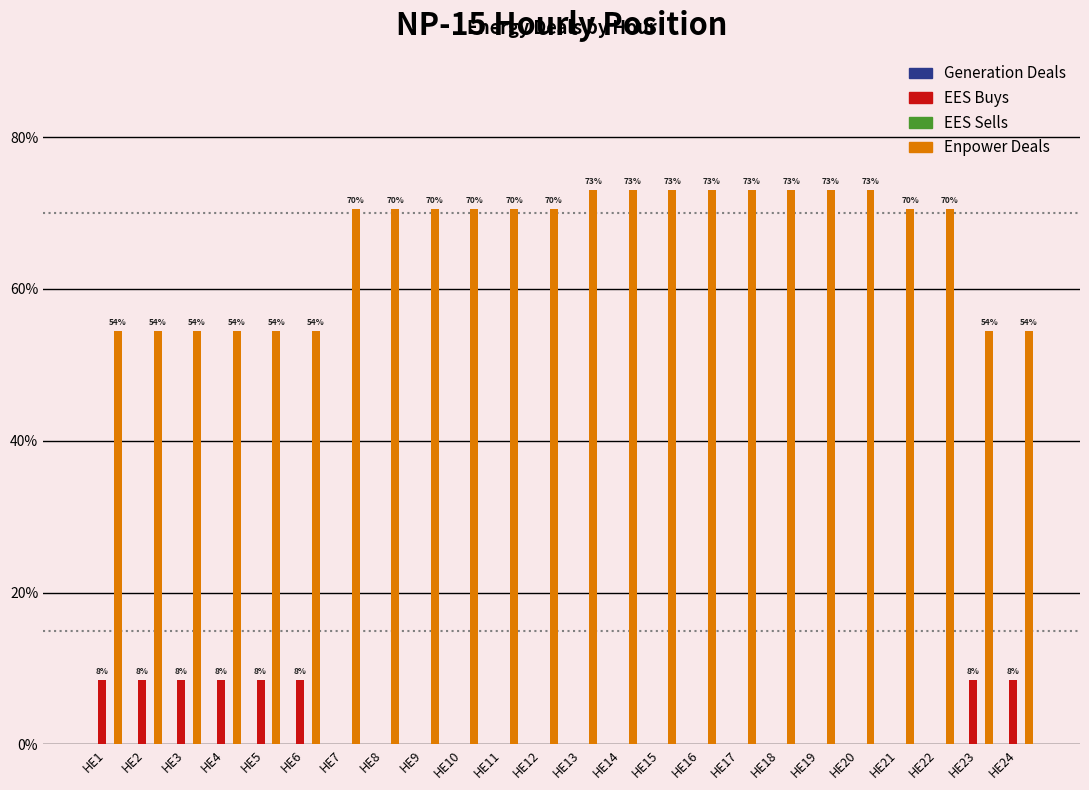

Which category has the lowest value in the EES Buys series?

HE7